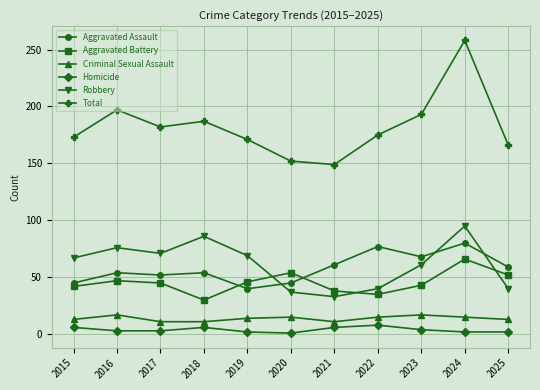

Is the value of Criminal Sexual Assault at 2021 greater than the value of Aggravated Battery at 2023?

No